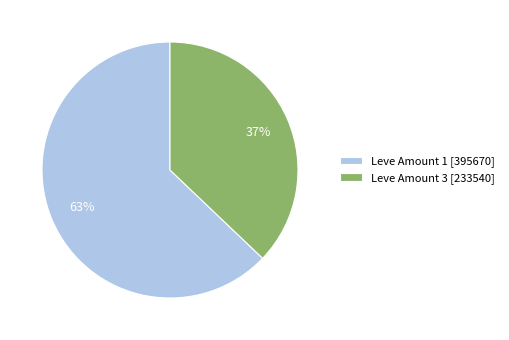

Which slice is the smallest?

Leve Amount 3 [233540]